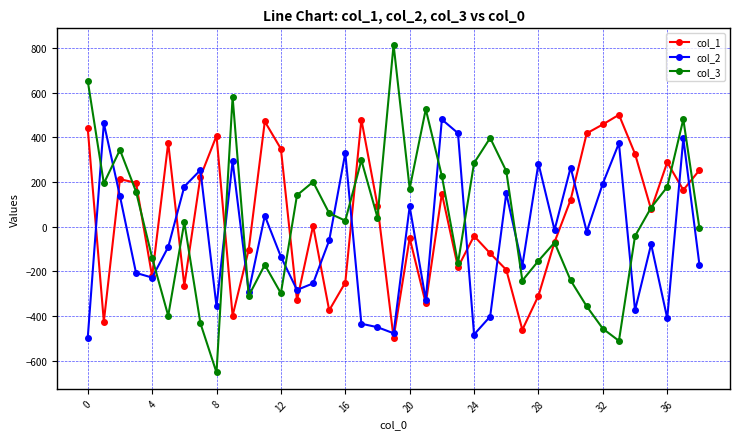

Which series has the largest range (max minus min)?

col_3